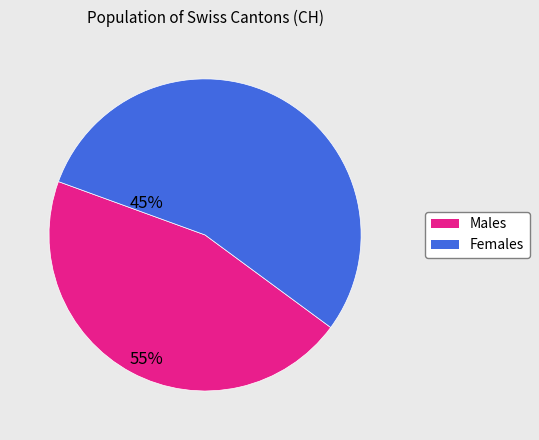

Is there any slice that represents more than half of the pie?

Yes